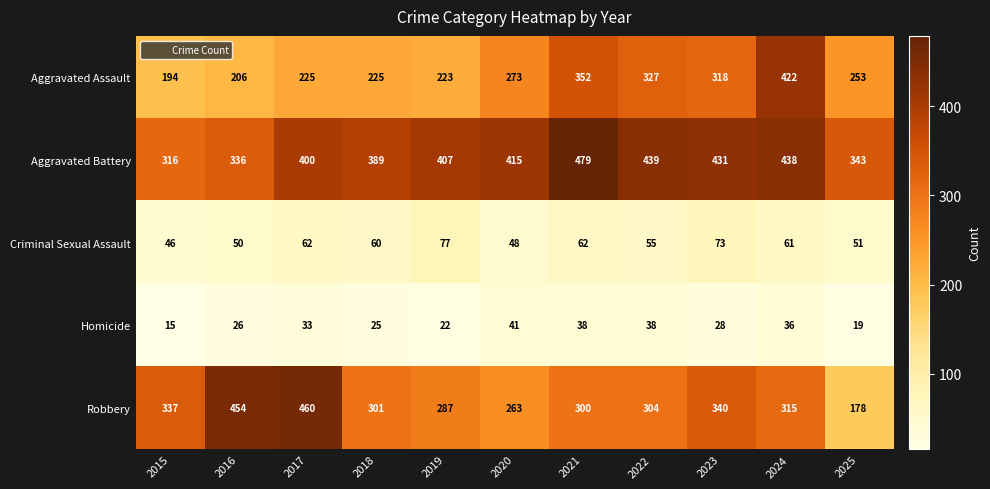

The Robbery series shows 493 at 2019. True or false?

False